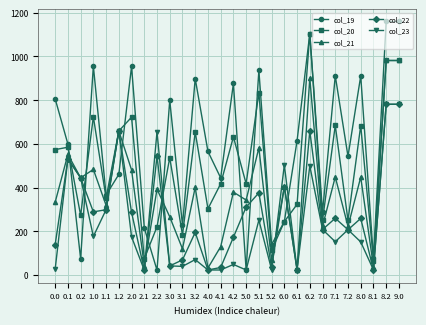

How many lines are shown in the chart?

5